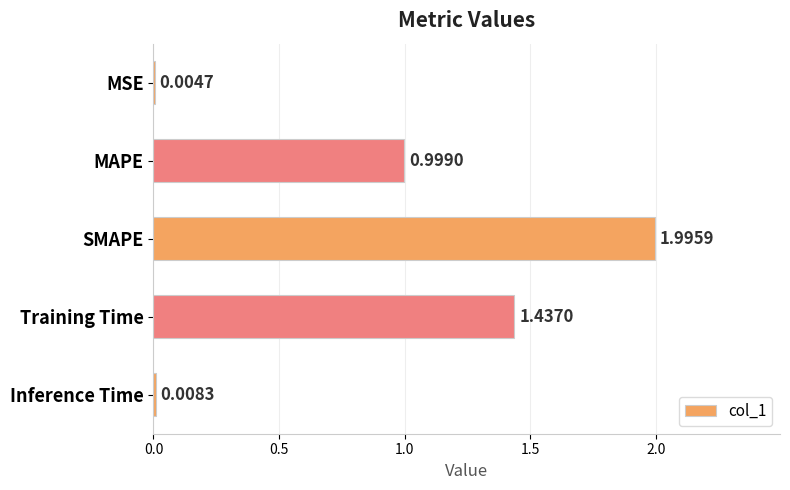

What is the sum of all values?

4.4